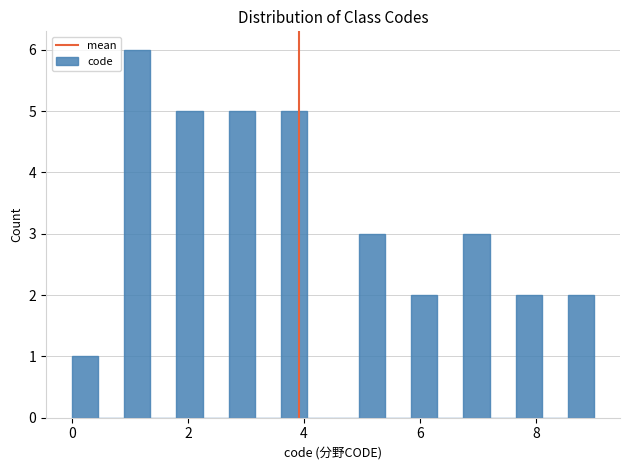

Read against the x-axis, roughly where is the centre of the tallest bar?

1.2